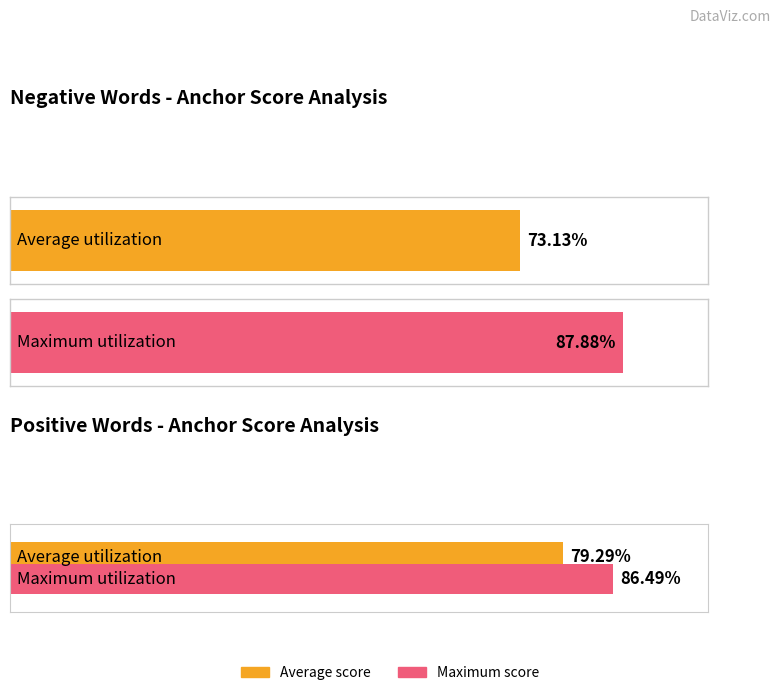

Are the bars grouped side by side (vs. stacked)?

Yes